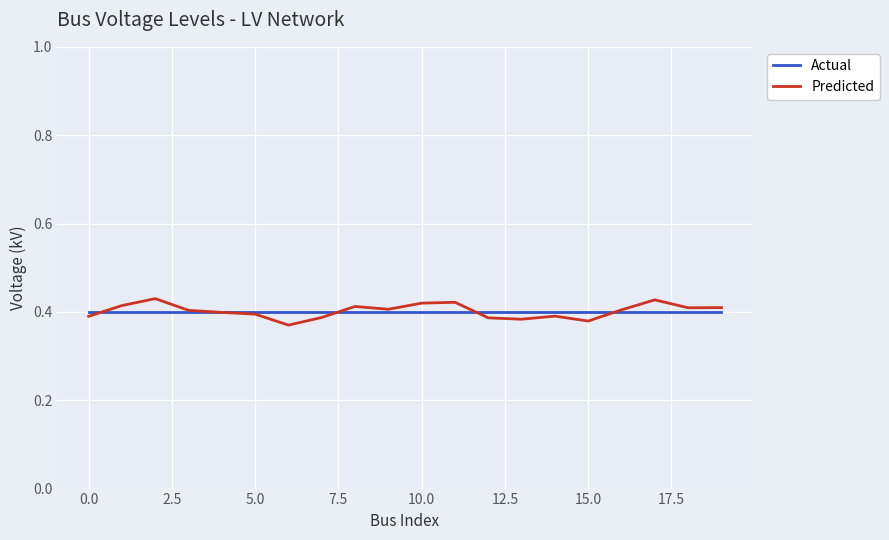

How many Predicted values are between 0 and 1?

20